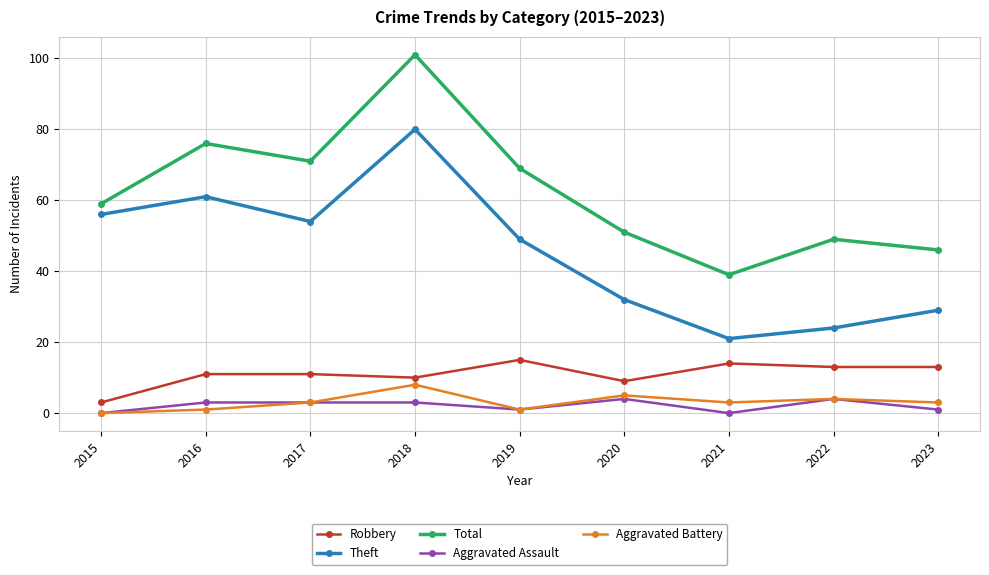

True or false: Robbery and Aggravated Battery cross at least once.

False